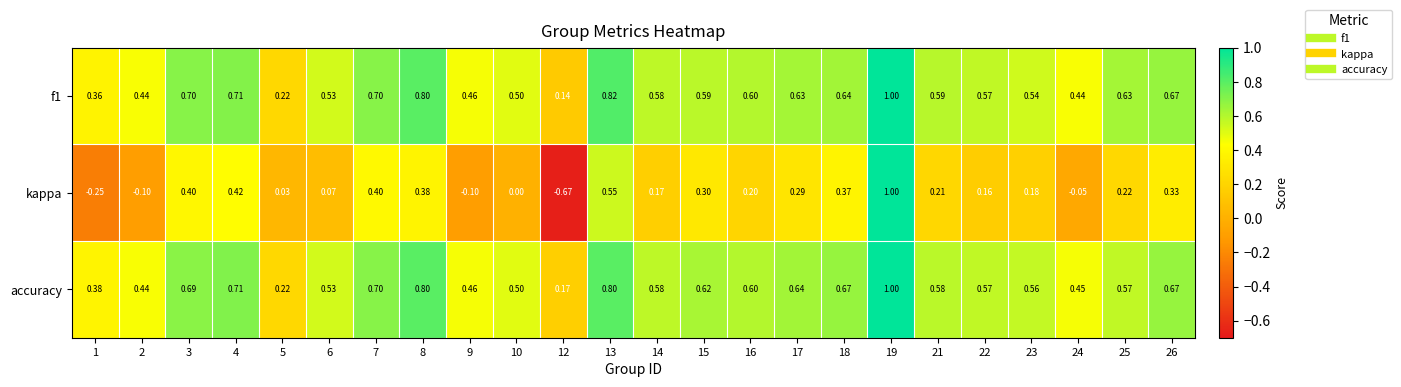

Which series has the largest total across all categories?

accuracy